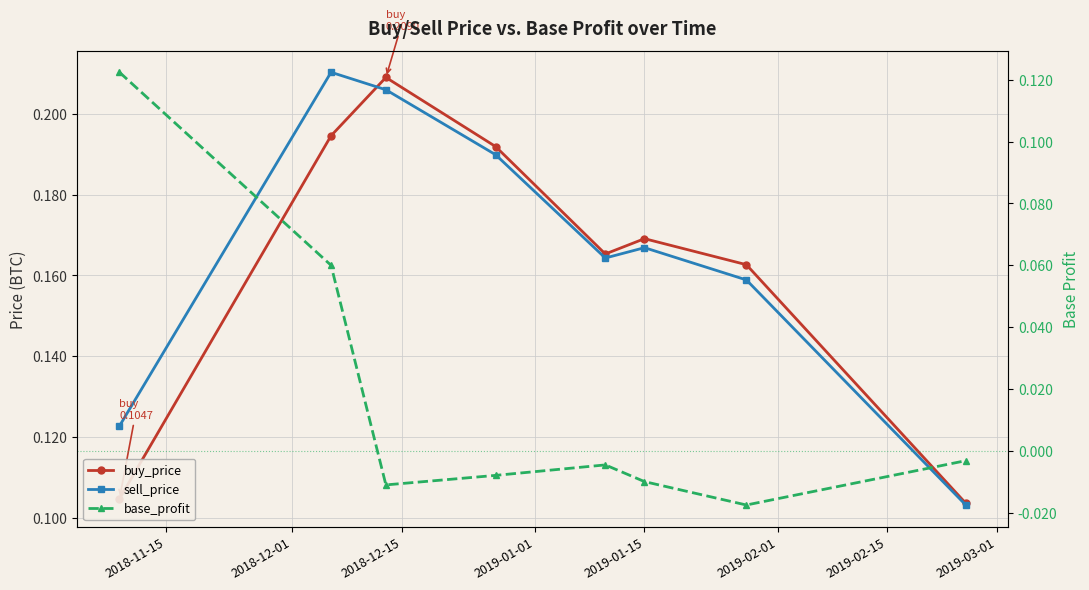

True or false: buy_price has a value of 0.1 at 2019-03-01.

True